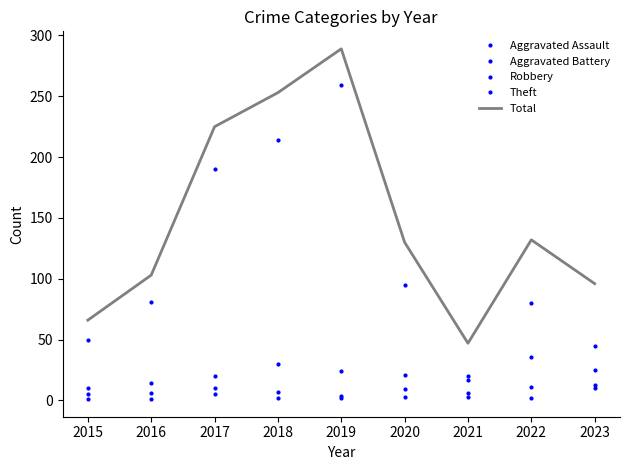

Where does the Robbery series first go above 21?

2018